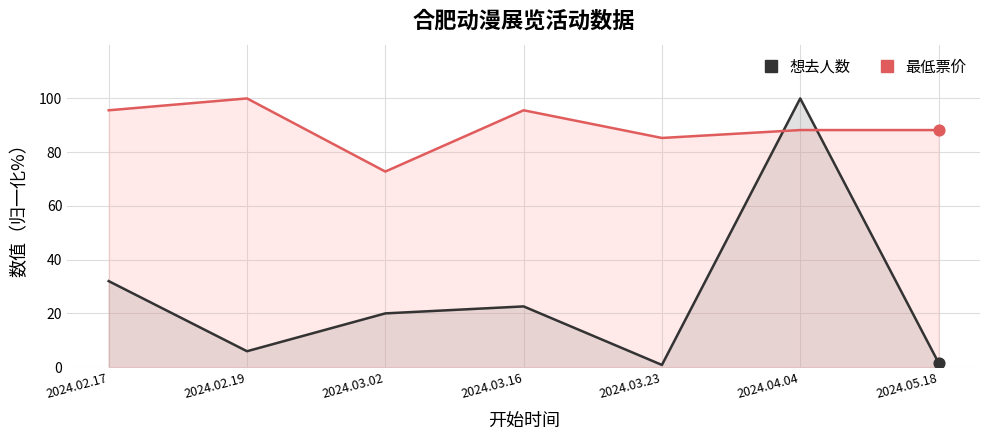

What is the total value across all series at 2024.02.17?

127.6